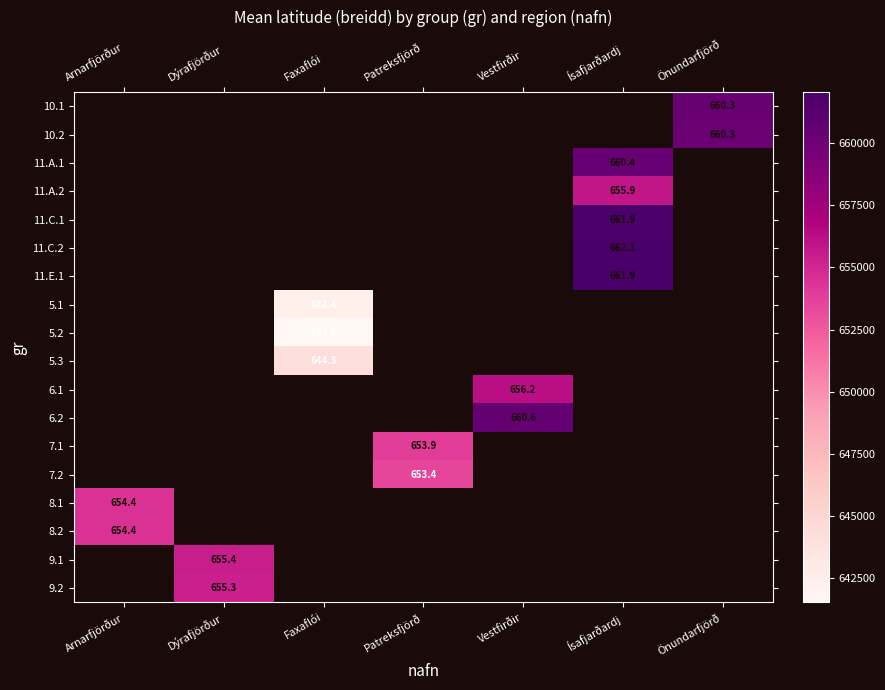

The 5.1 series shows 642.4 at Faxaflói. True or false?

True